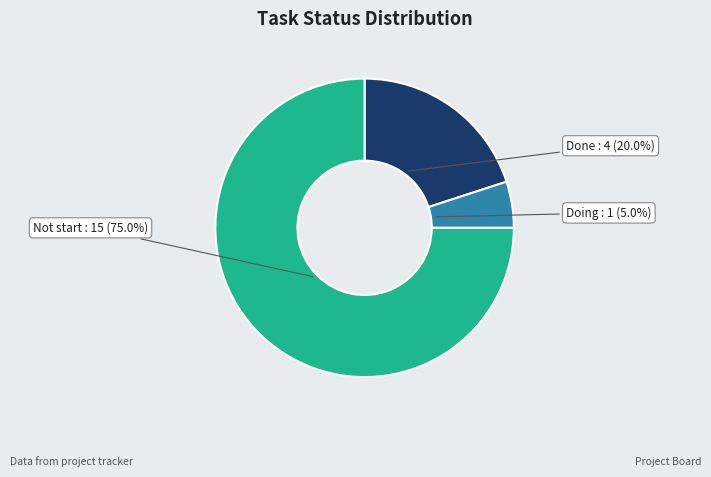

To the nearest percent, what portion does Not start represent?

75%